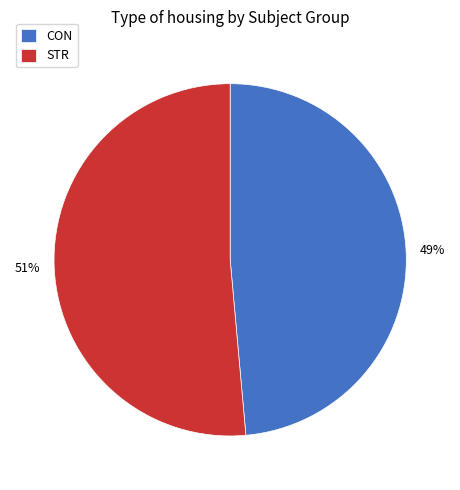

How many segments does this pie chart have?

2